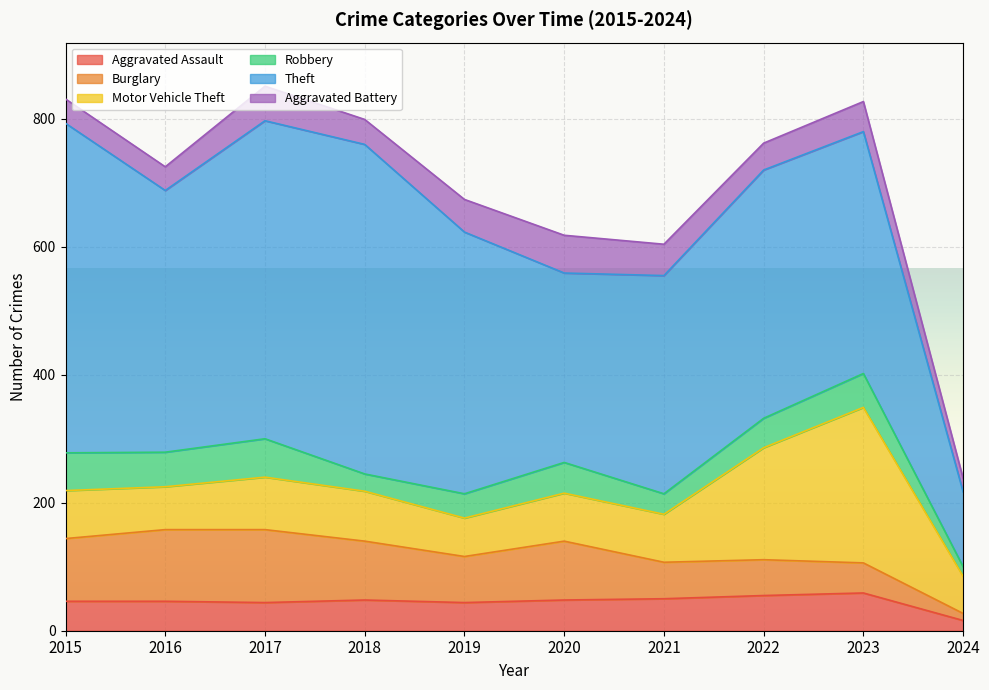

At 2022, list the series in order from largest to smallest.

Theft, Motor Vehicle Theft, Burglary, Aggravated Assault, Robbery, Aggravated Battery